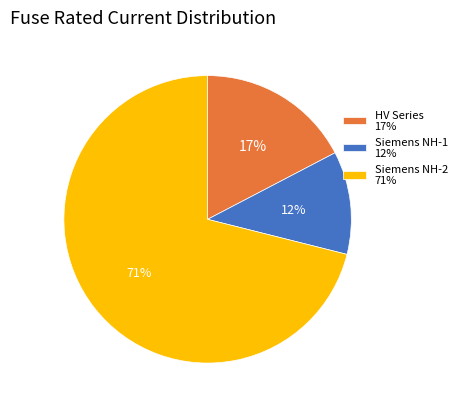

The Siemens NH-2 71% slice represents 78% of the pie. True or false?

False